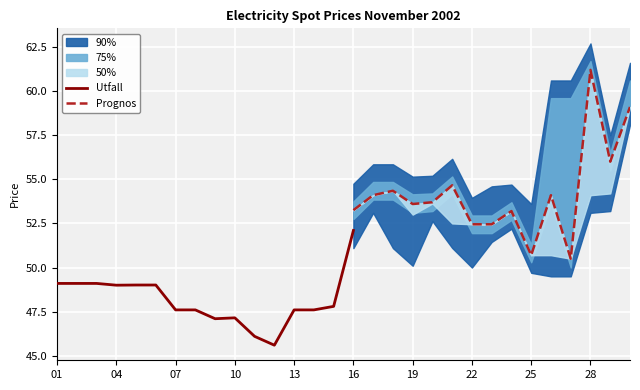

Is it true that Utfall equals 47.6 at 07?

True